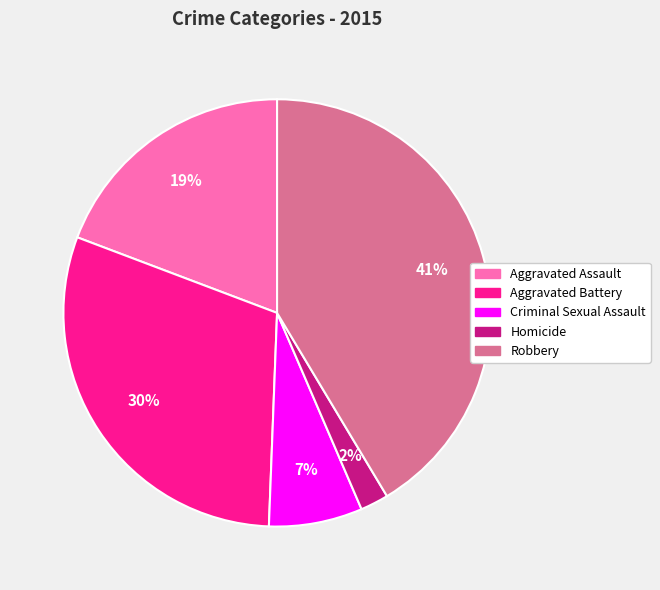

To the nearest percent, what is the average slice percentage?

20%